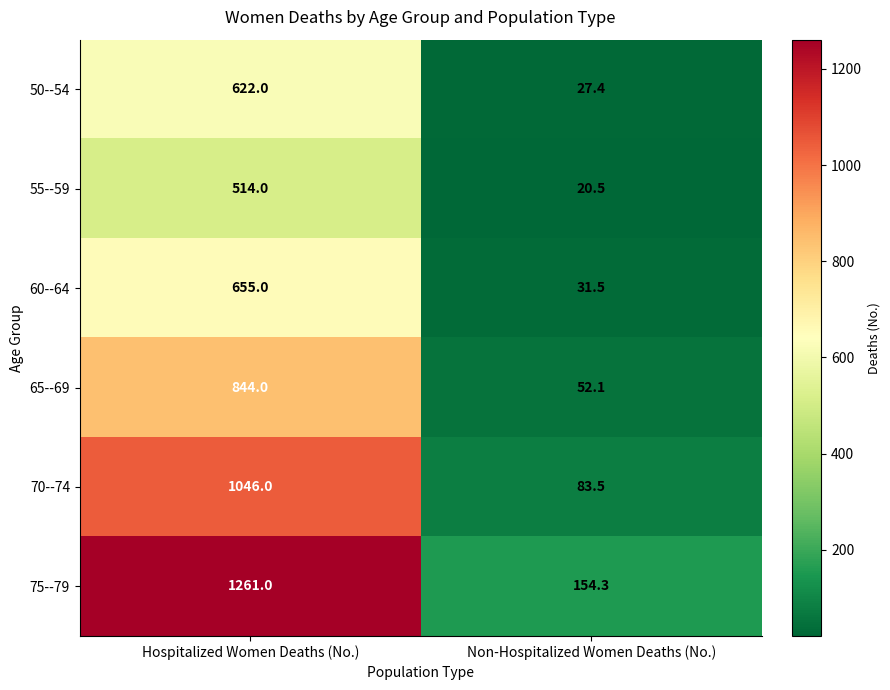

What is the difference between the 70--74 values at Hospitalized Women Deaths (No.) and Non-Hospitalized Women Deaths (No.)?

962.5